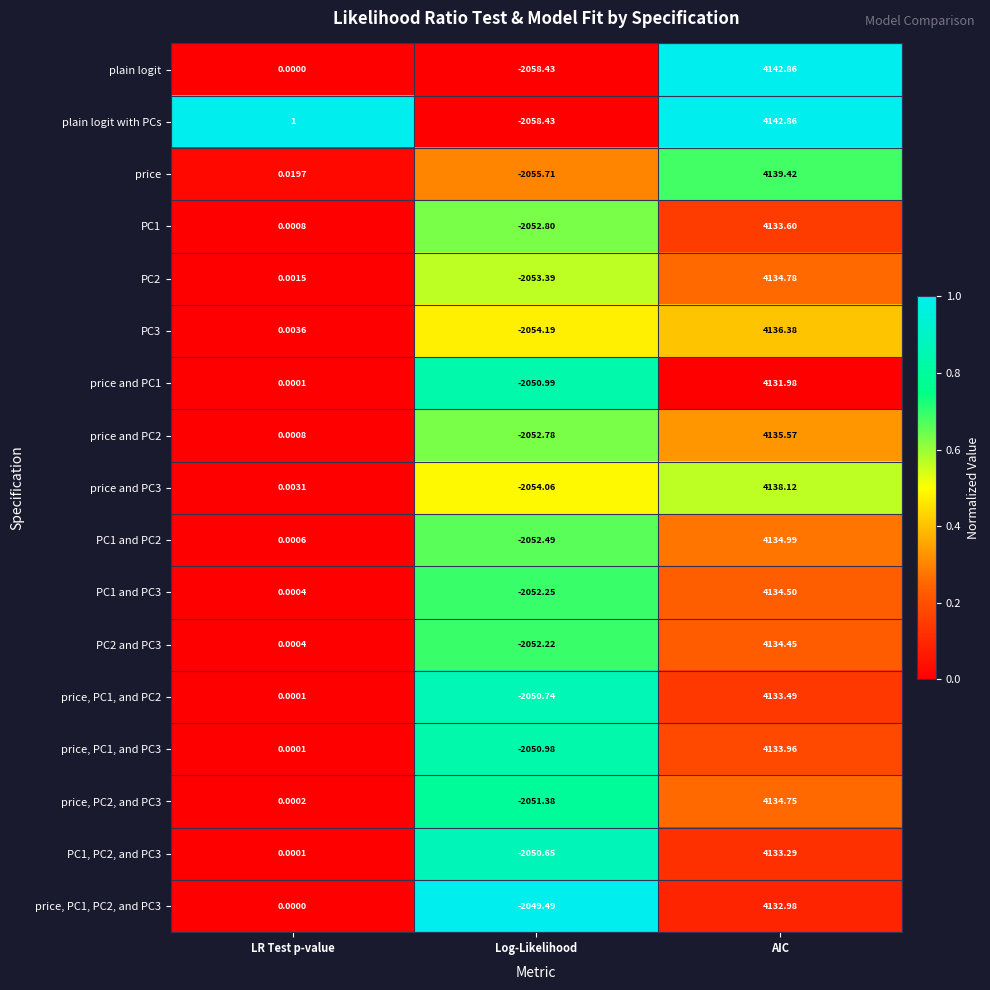

Which series has the largest total across all categories?

plain logit with PCs